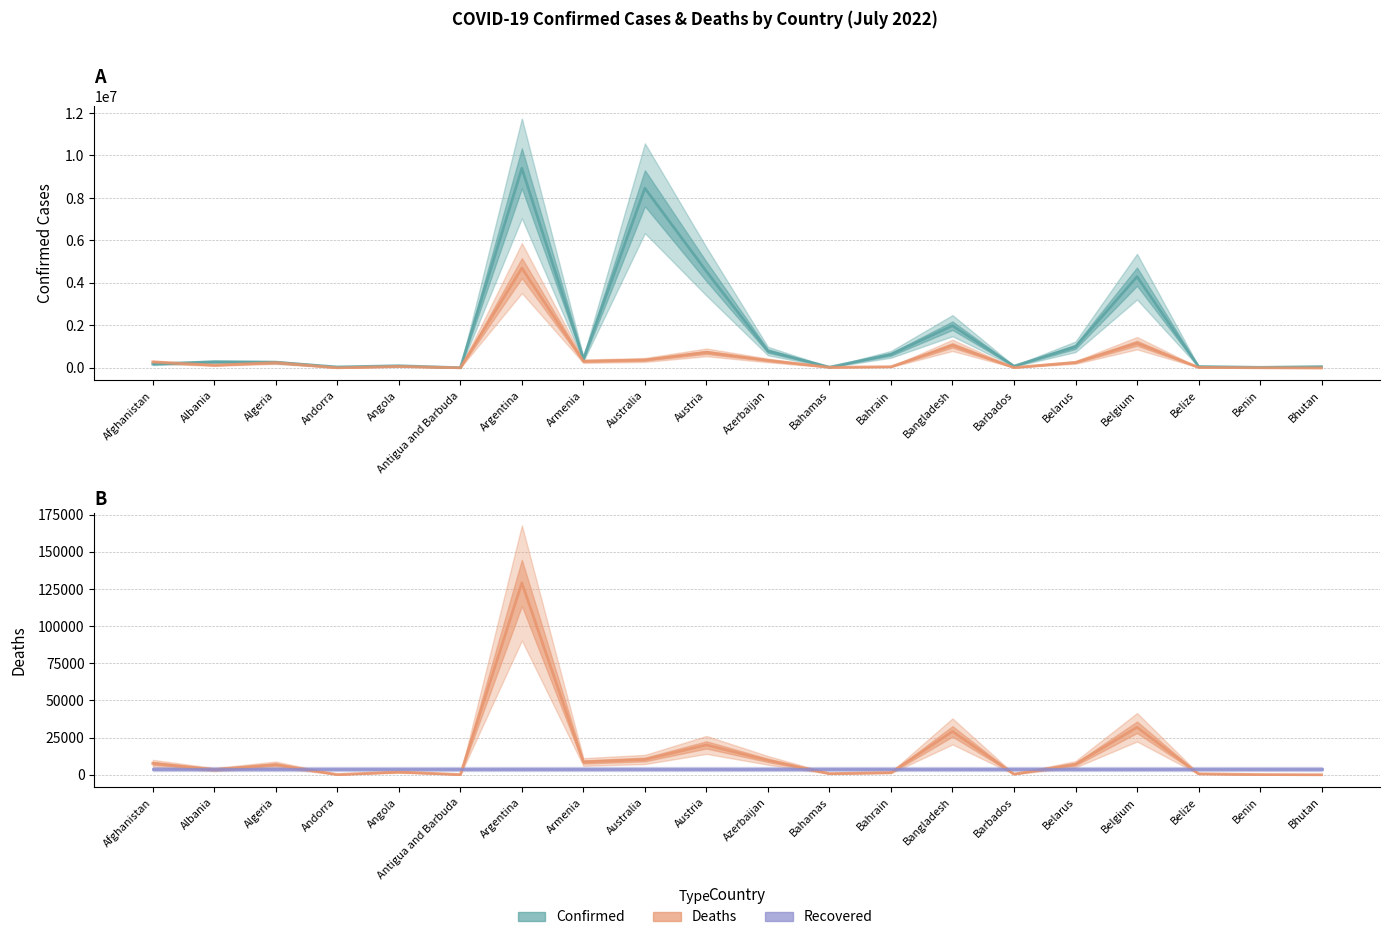

The value of Recovered at Benin is 4051.7. True or false?

True